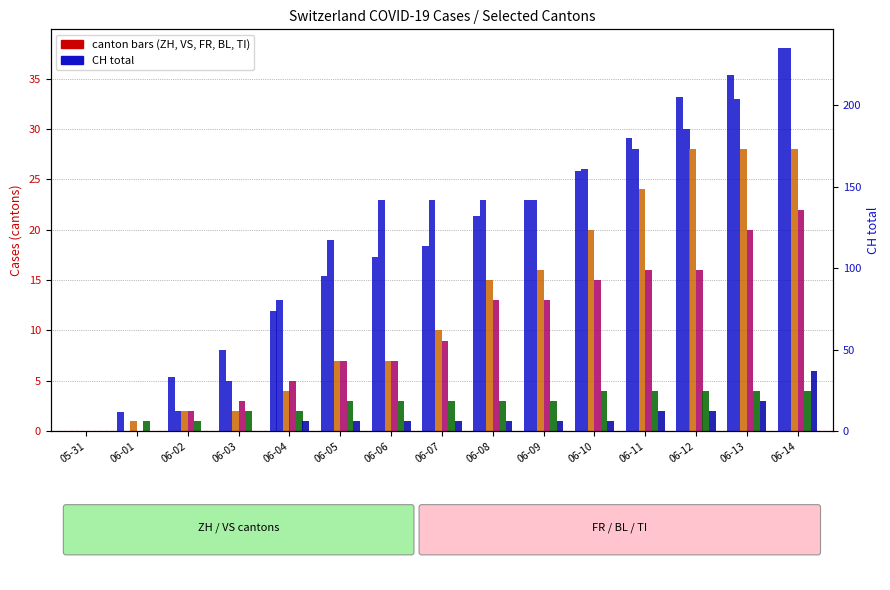

How many data points in FR are above 9?

7